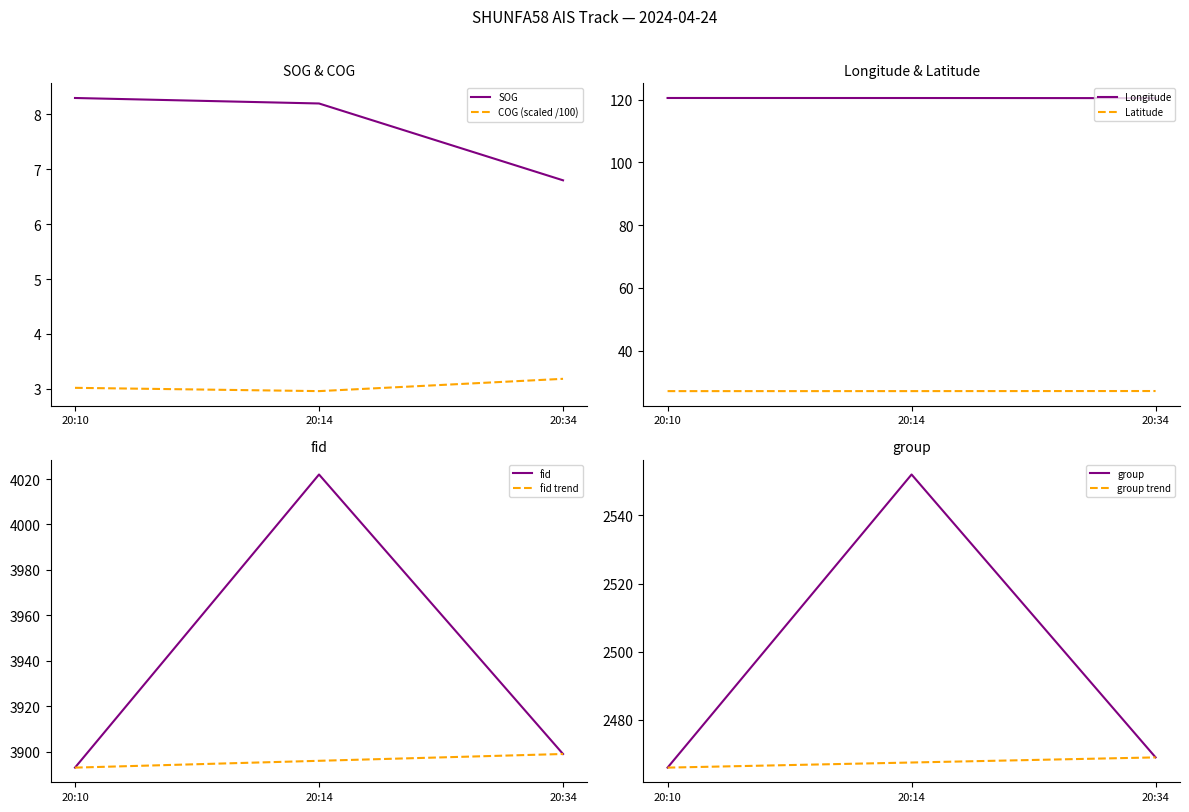

The value of COG (scaled /100) at 20:34 is 1.4. True or false?

False